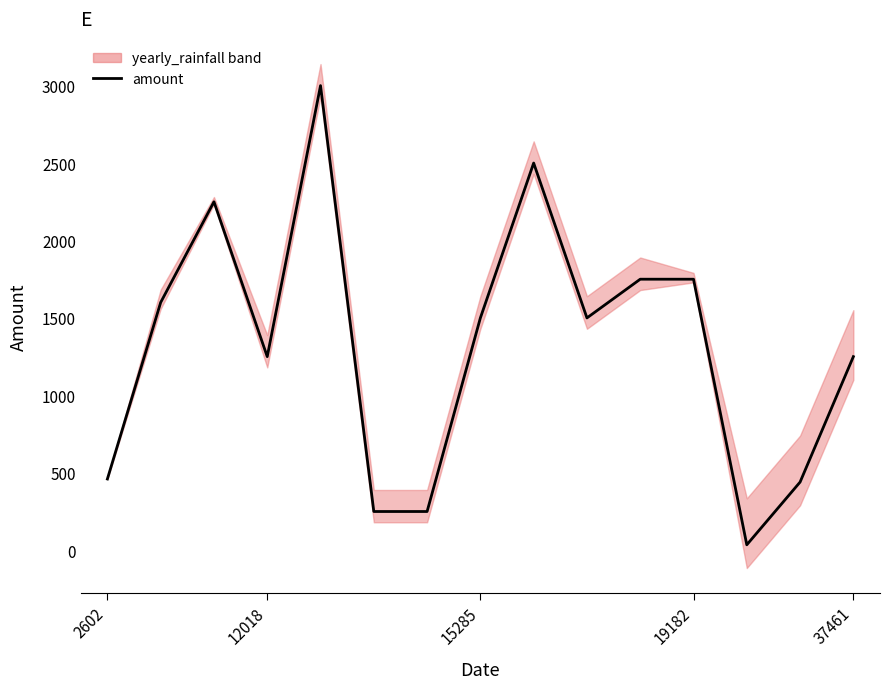

What is the sum of the values at 7 and 10?

3250